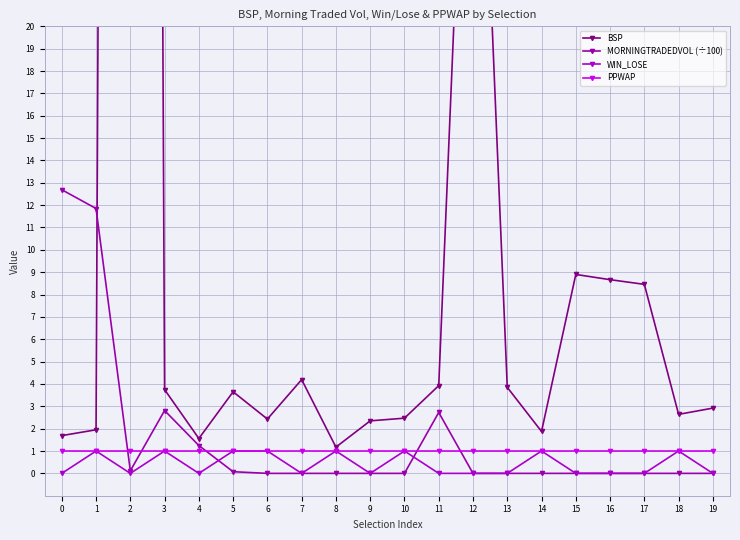

At which category does WIN_LOSE reach its first local valley?

2